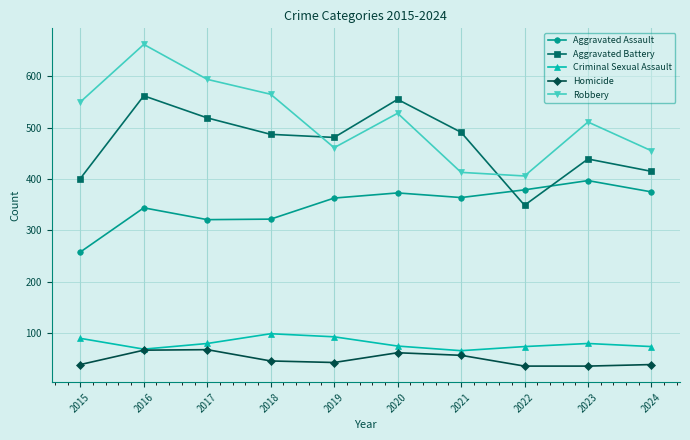

True or false: Aggravated Battery and Criminal Sexual Assault intersect in this chart.

False